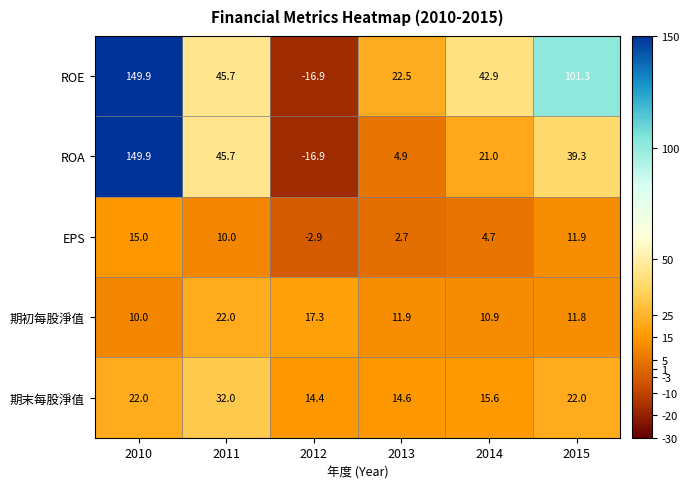

At which category is the sum across all series the highest?

2010